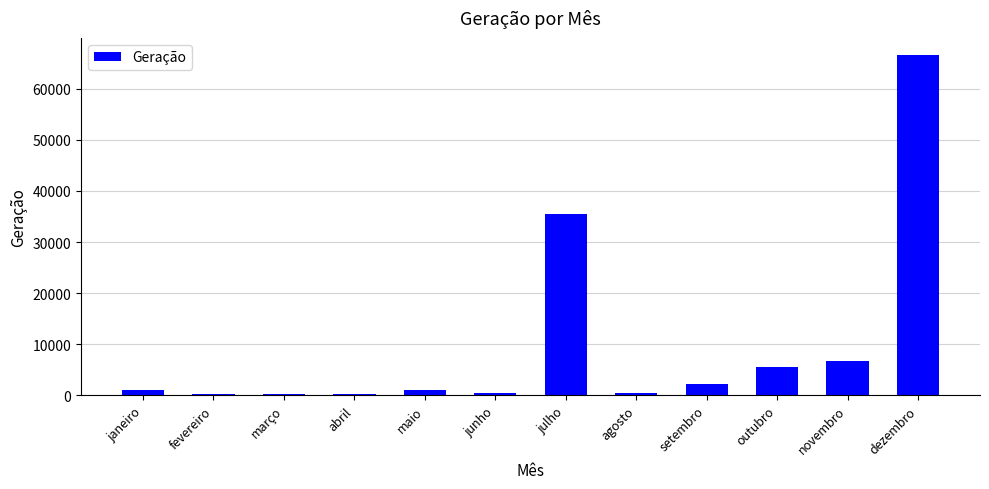

Count the number of categories in the chart.

12